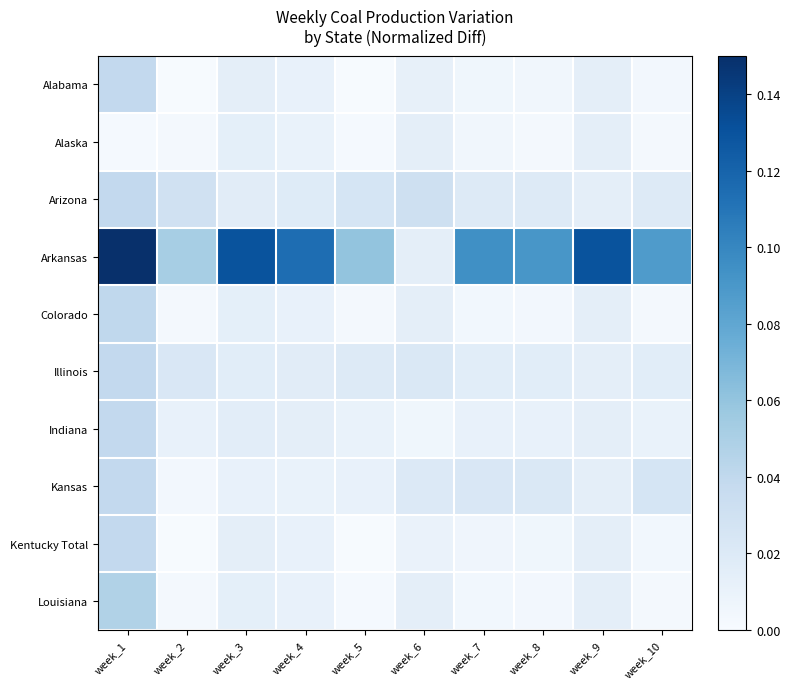

Reading left to right, transcribe all the data shown in this chart.

Alabama: week_1=0.0	week_2=0.0	week_3=0.0	week_4=0.0	week_5=0.0	week_6=0.0	week_7=0.0	week_8=0.0	week_9=0.0	week_10=0.0
Alaska: week_1=0.0	week_2=0.0	week_3=0.0	week_4=0.0	week_5=0.0	week_6=0.0	week_7=0.0	week_8=0.0	week_9=0.0	week_10=0.0
Arizona: week_1=0.0	week_2=0.0	week_3=0.0	week_4=0.0	week_5=0.0	week_6=0.0	week_7=0.0	week_8=0.0	week_9=0.0	week_10=0.0
Arkansas: week_1=0.1	week_2=0.1	week_3=0.1	week_4=0.1	week_5=0.1	week_6=0.0	week_7=0.1	week_8=0.1	week_9=0.1	week_10=0.1
Colorado: week_1=0.0	week_2=0.0	week_3=0.0	week_4=0.0	week_5=0.0	week_6=0.0	week_7=0.0	week_8=0.0	week_9=0.0	week_10=0.0
Illinois: week_1=0.0	week_2=0.0	week_3=0.0	week_4=0.0	week_5=0.0	week_6=0.0	week_7=0.0	week_8=0.0	week_9=0.0	week_10=0.0
Indiana: week_1=0.0	week_2=0.0	week_3=0.0	week_4=0.0	week_5=0.0	week_6=0.0	week_7=0.0	week_8=0.0	week_9=0.0	week_10=0.0
Kansas: week_1=0.0	week_2=0.0	week_3=0.0	week_4=0.0	week_5=0.0	week_6=0.0	week_7=0.0	week_8=0.0	week_9=0.0	week_10=0.0
Kentucky Total: week_1=0.0	week_2=0.0	week_3=0.0	week_4=0.0	week_5=0.0	week_6=0.0	week_7=0.0	week_8=0.0	week_9=0.0	week_10=0.0
Louisiana: week_1=0.0	week_2=0.0	week_3=0.0	week_4=0.0	week_5=0.0	week_6=0.0	week_7=0.0	week_8=0.0	week_9=0.0	week_10=0.0